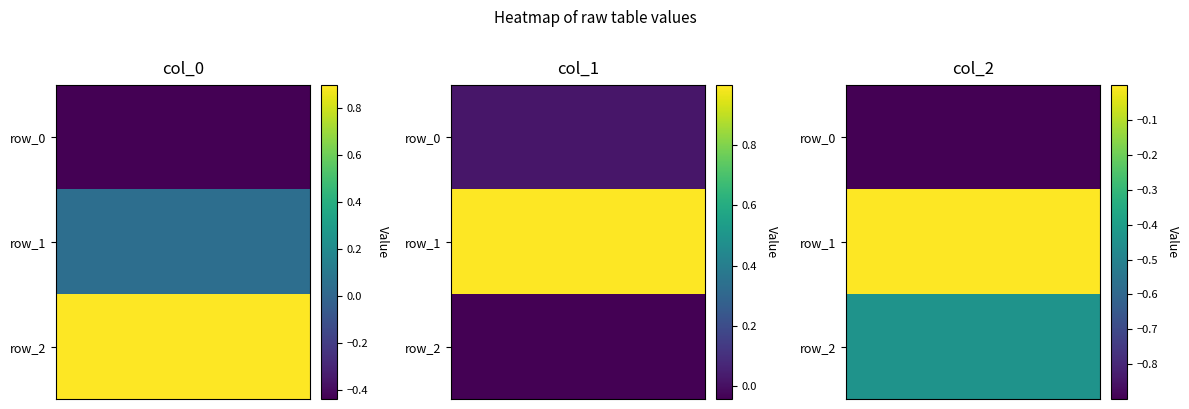

What is the difference between the maximum and minimum values in the col_2 series?

0.9